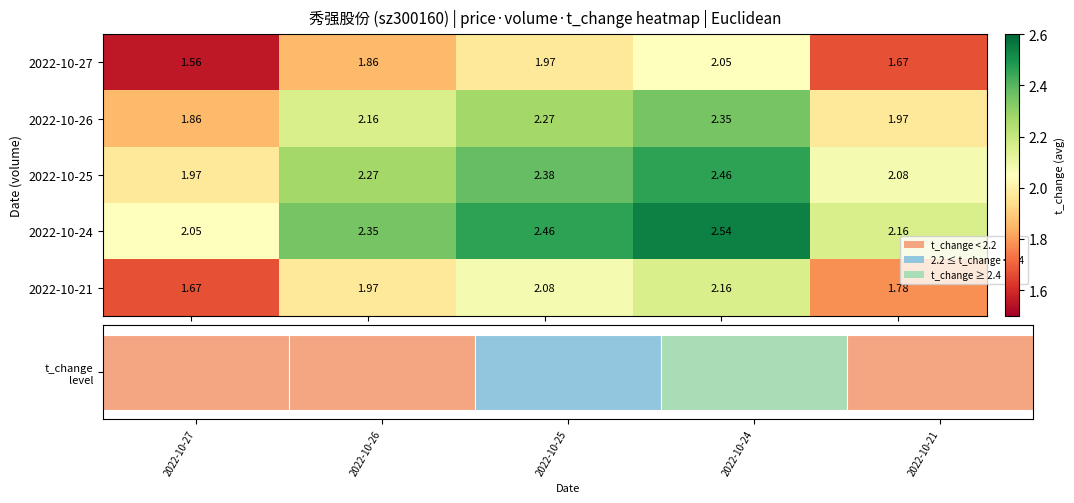

What is the difference between the maximum and minimum values in the 2022-10-27 series?

0.5